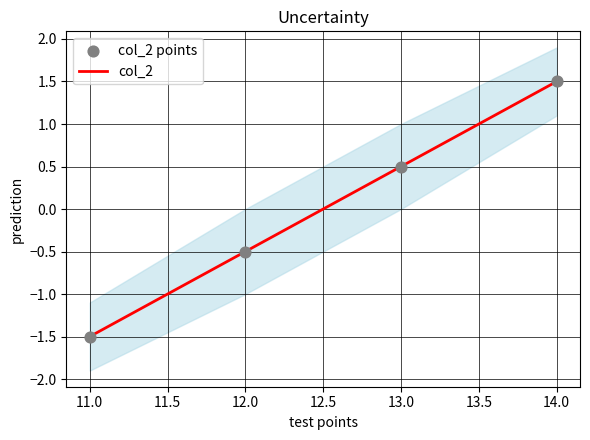

Which series reaches the minimum Y coordinate?

col_2